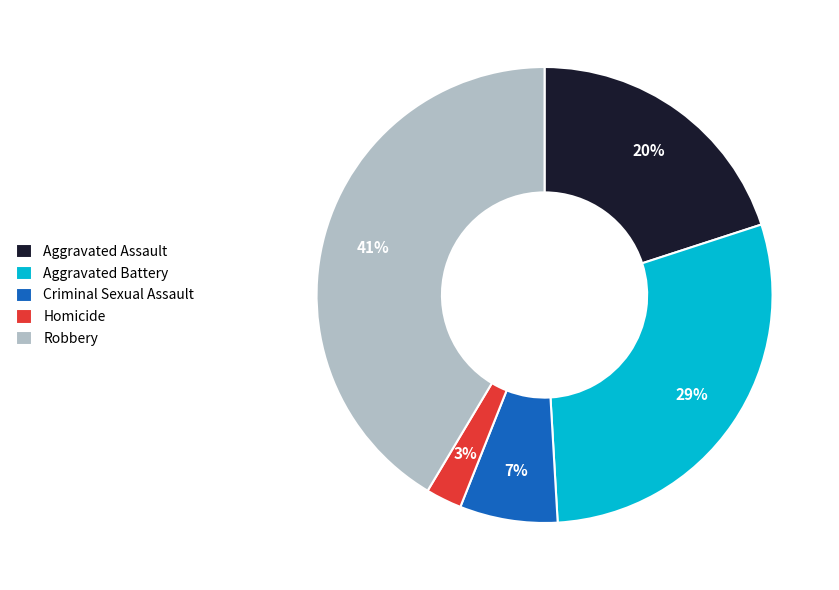

What percentage is the Robbery slice, to the nearest percent?

41%